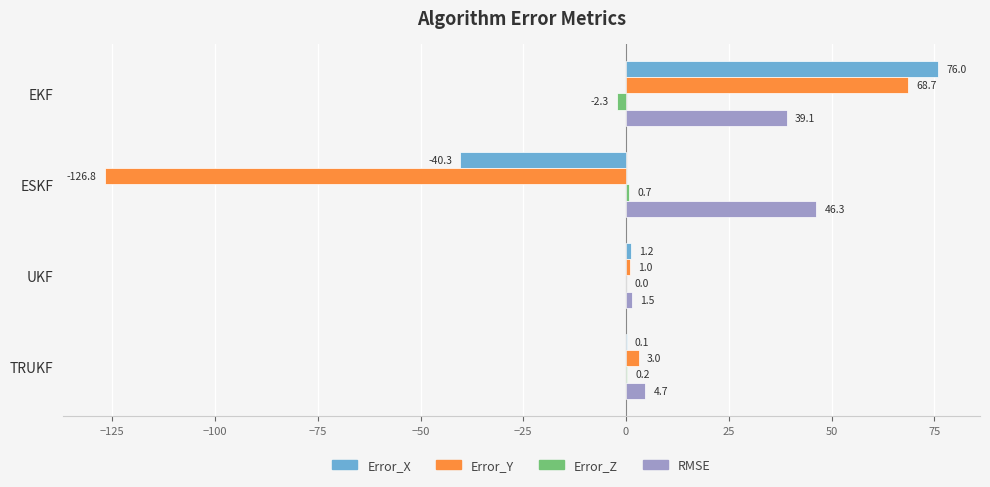

At which category is the sum across all series the highest?

EKF